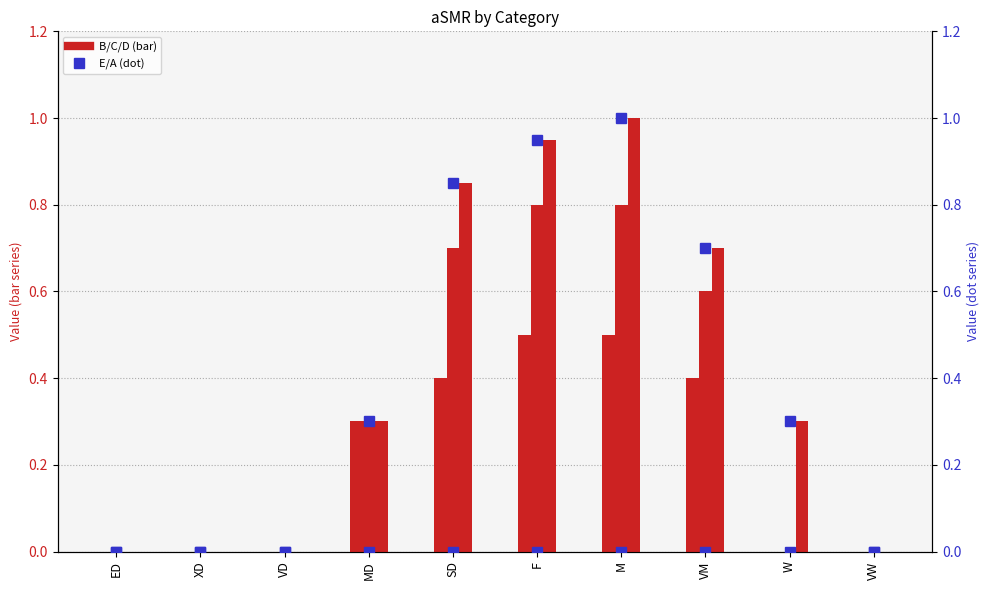

Rank the categories by D (bar) value from lowest to highest.

ED, XD, VD, VW, MD, W, VM, SD, F, M